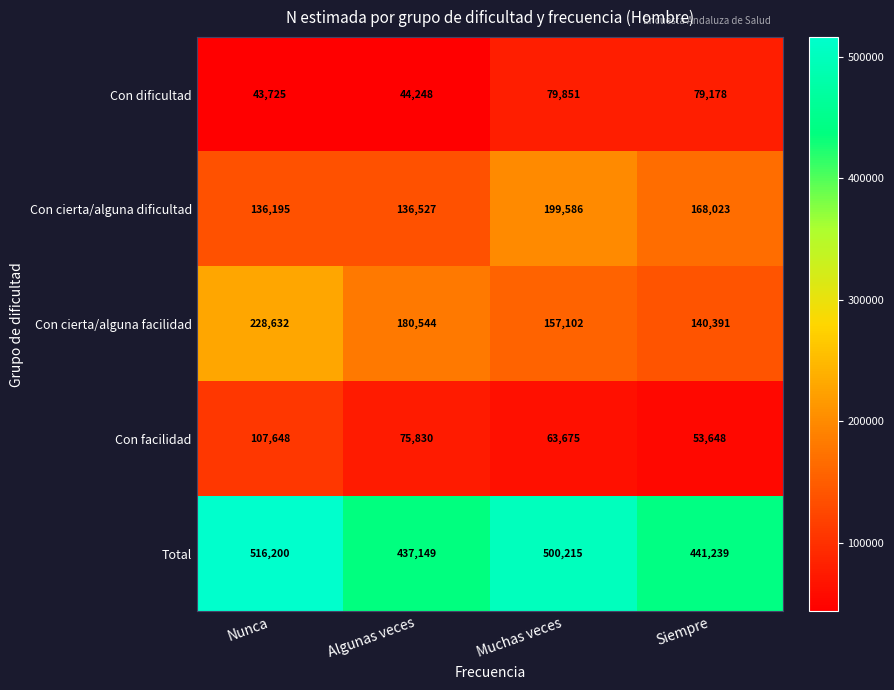

At which label is Con cierta/alguna facilidad closest to 184511?

Algunas veces